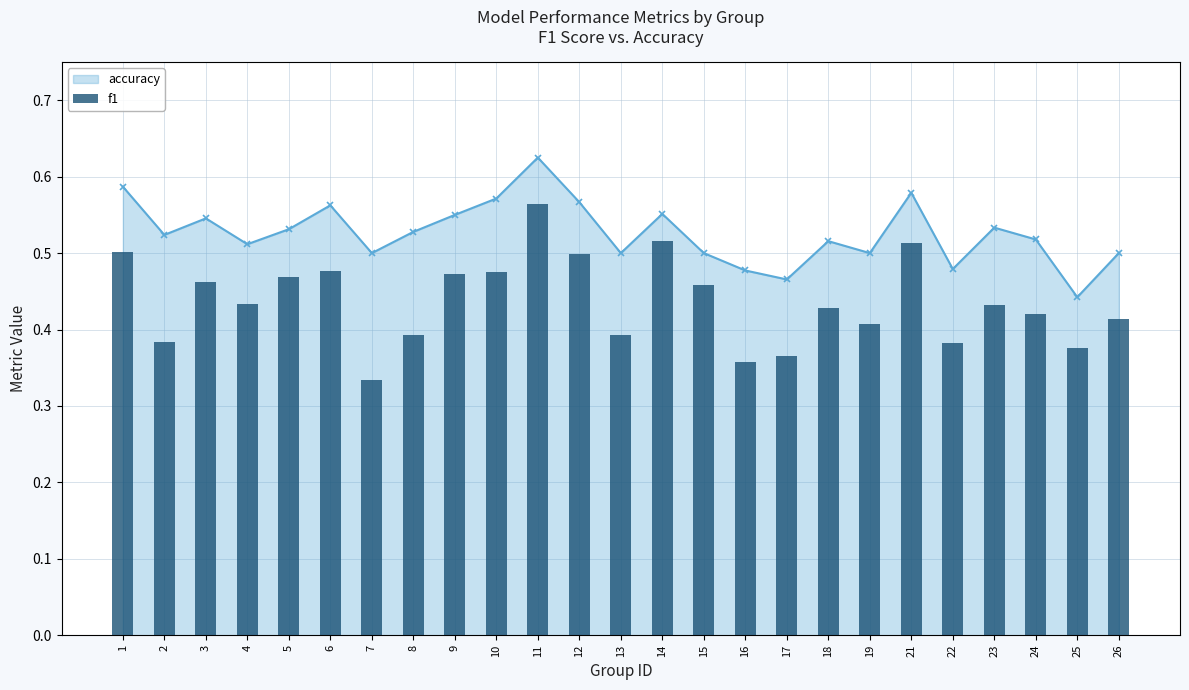

What is the minimum value shown in the chart?

0.3